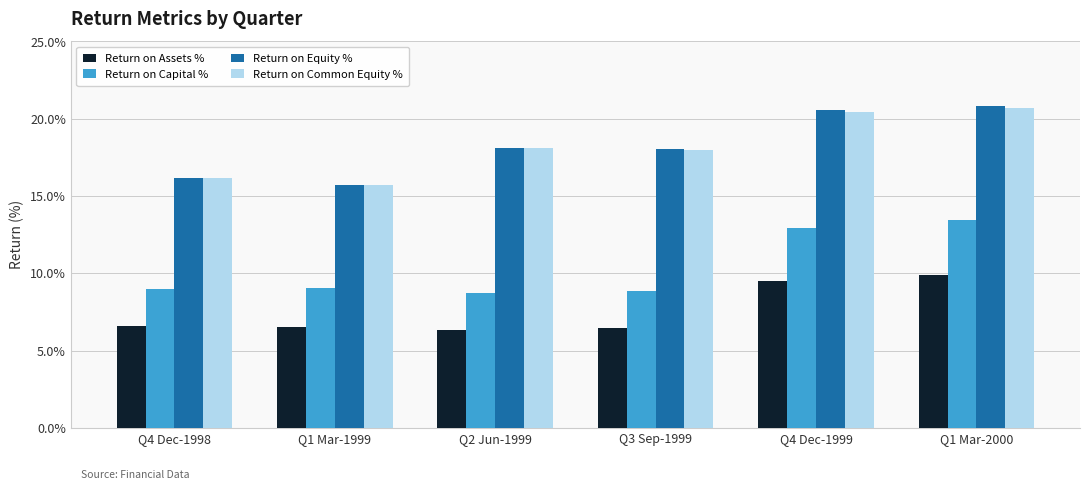

What is the difference between the maximum and minimum values in the Return on Equity % series?

5.1